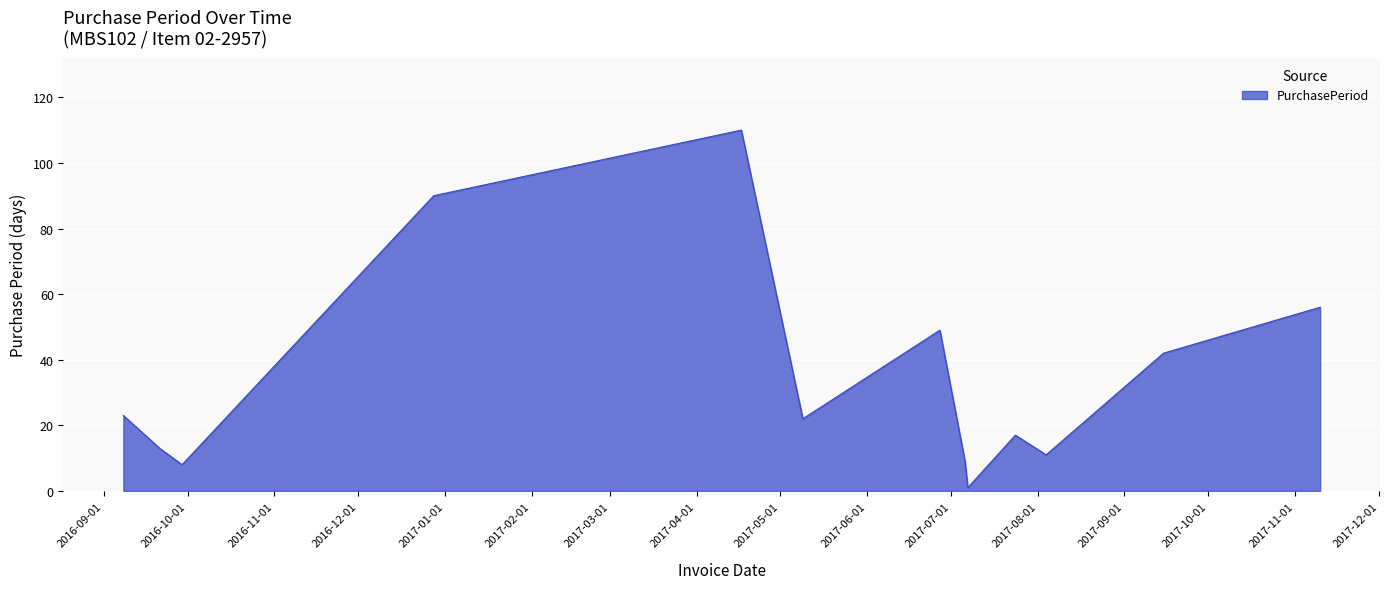

Reading left to right, extract all data points from this chart.

23	13	8	90	110	22	49	9	1	17	11	42	56